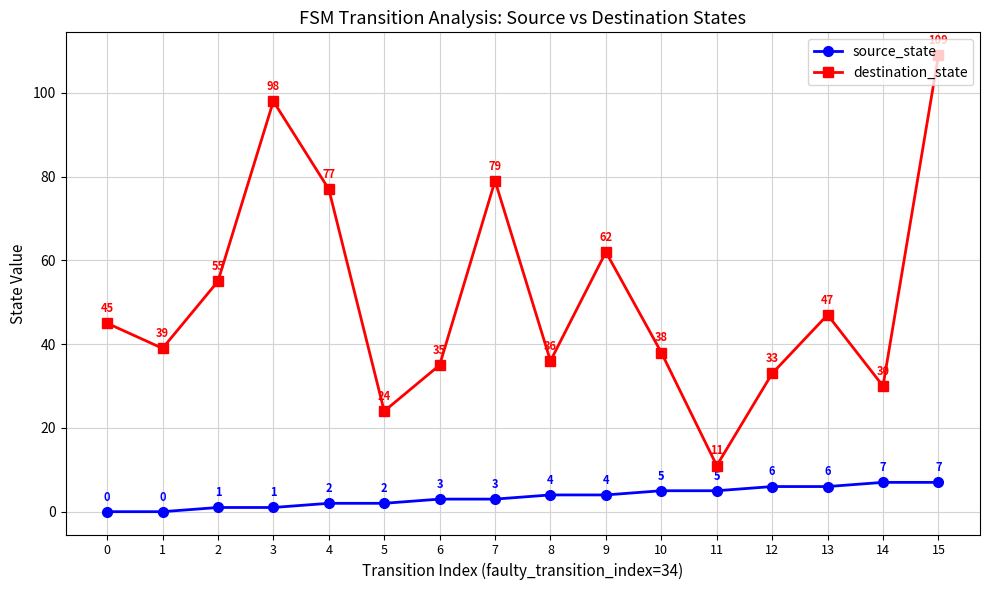

What is the spread (max minus min) of values at 11?

6